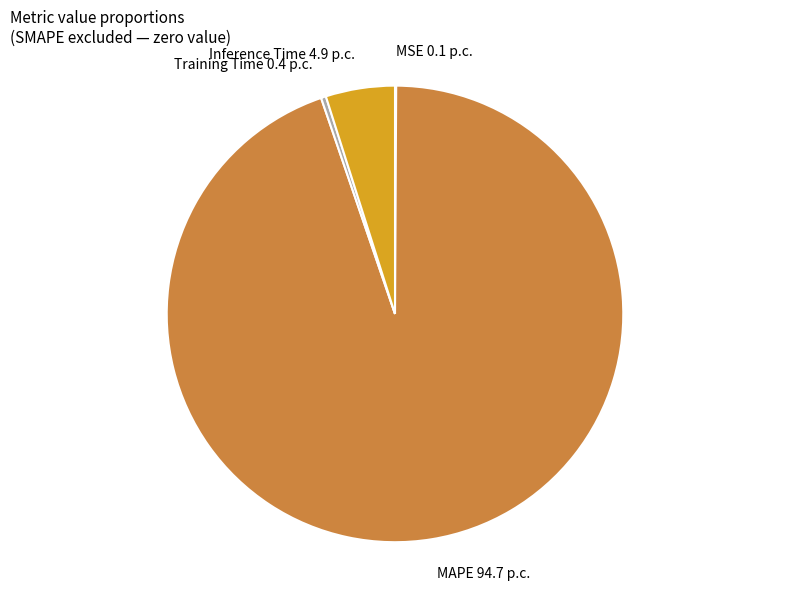

What is the ratio of the value at Inference Time to the value at MAPE?

0.1